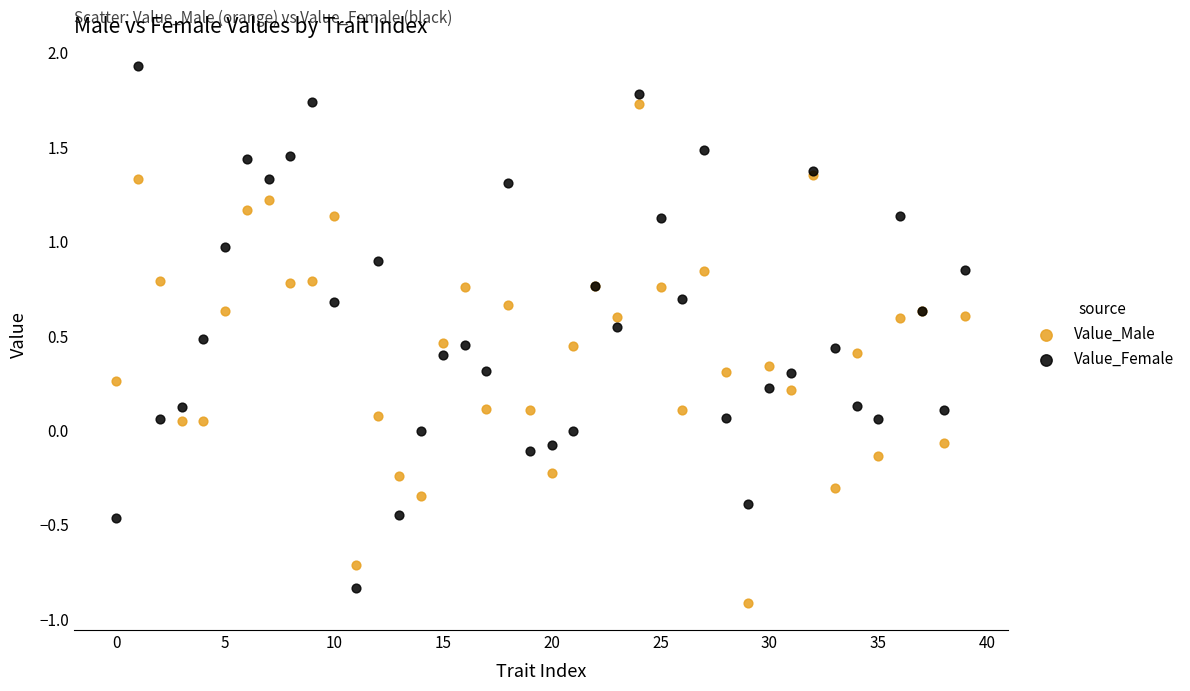

Which series reaches the maximum Y coordinate?

Value_Female